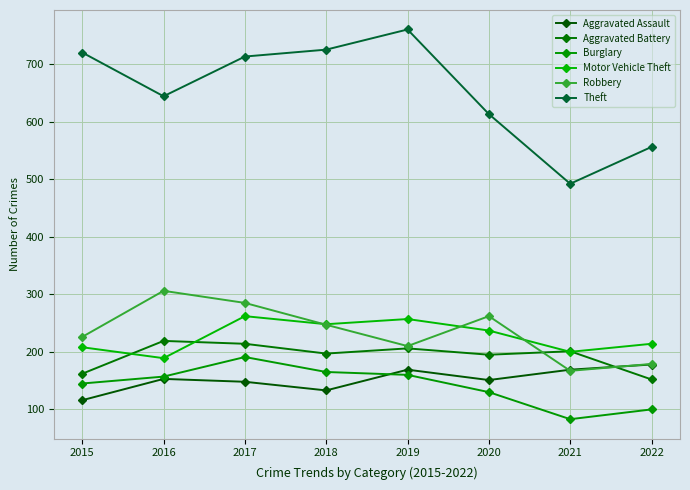

Reading right to left, list all the values displayed in this chart.

Aggravated Assault: 178	169	151	169	133	148	153	116
Aggravated Battery: 152	201	195	206	197	214	219	162
Burglary: 100	83	130	160	165	191	157	145
Motor Vehicle Theft: 214	200	237	257	248	262	189	208
Robbery: 179	167	262	210	247	285	306	226
Theft: 556	492	613	760	725	713	644	720